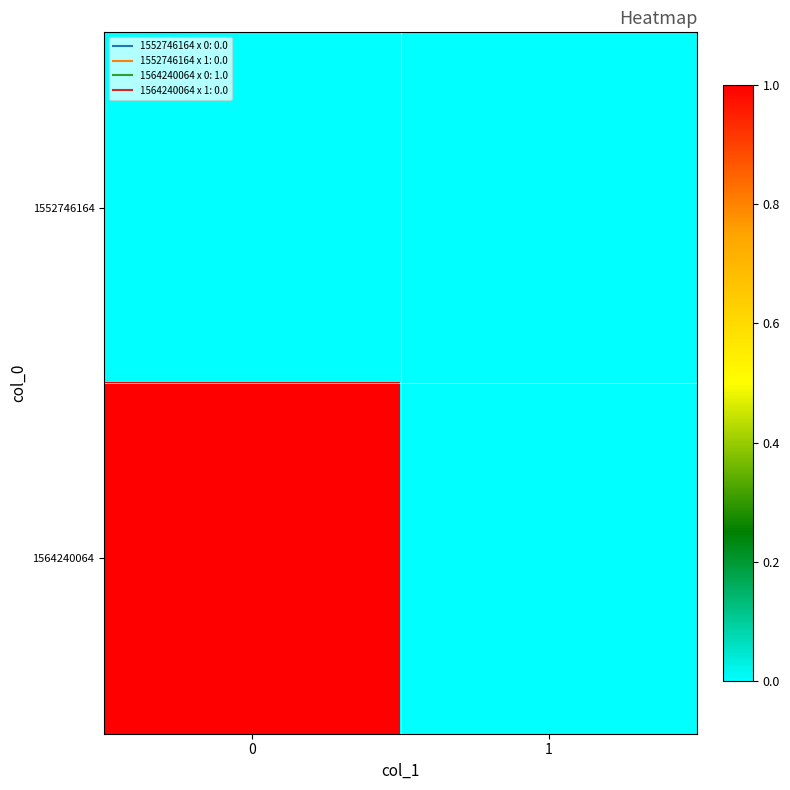

Rank the series by their maximum value, from lowest to highest.

1552746164, 1564240064